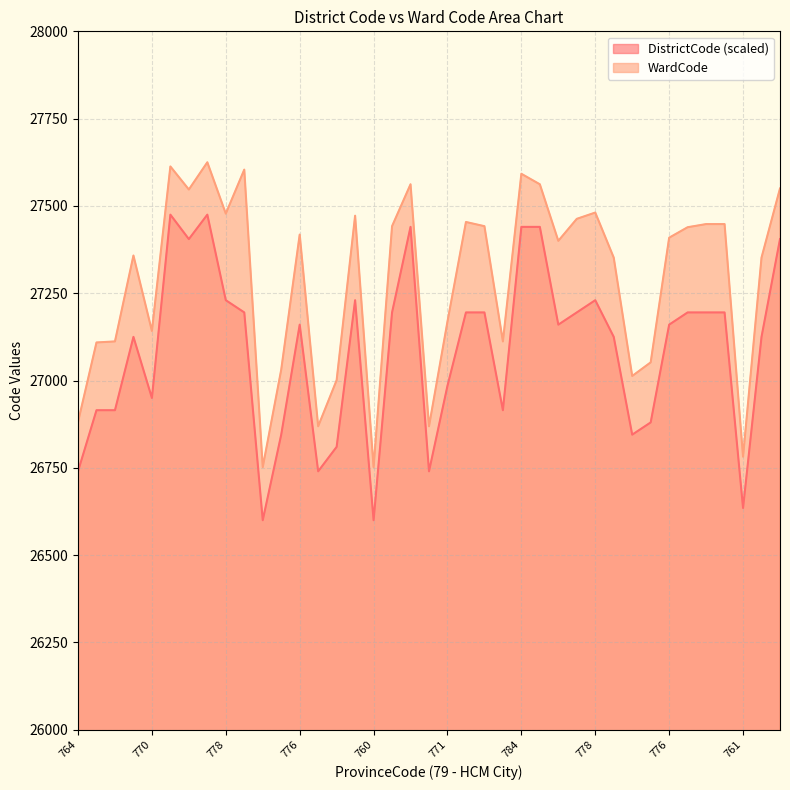

Rank the series by their average value, from highest to lowest.

WardCode, DistrictCode (scaled)